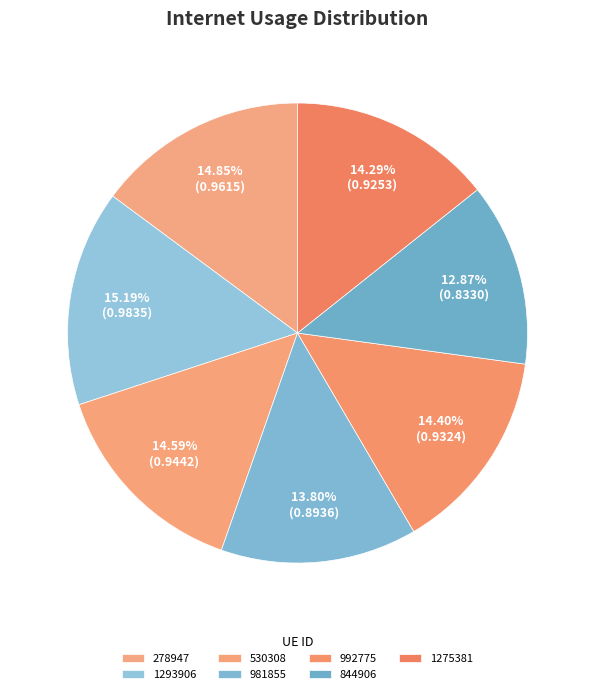

Count the number of slices in the pie.

7